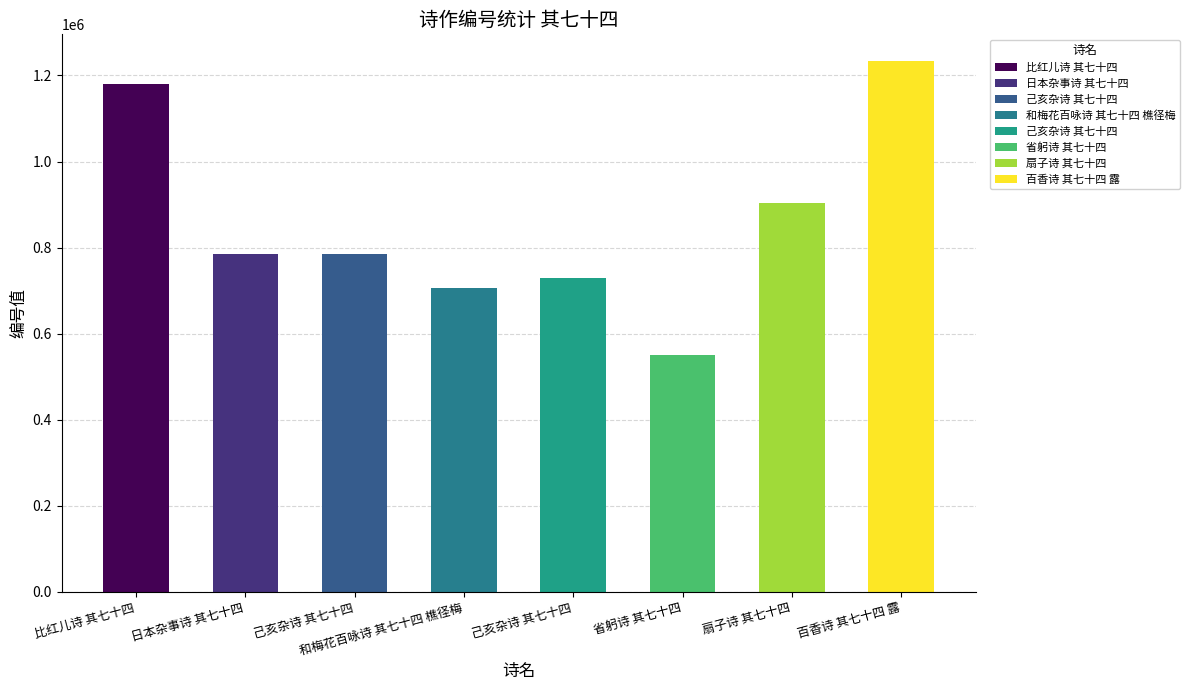

How many bars are there in total?

8